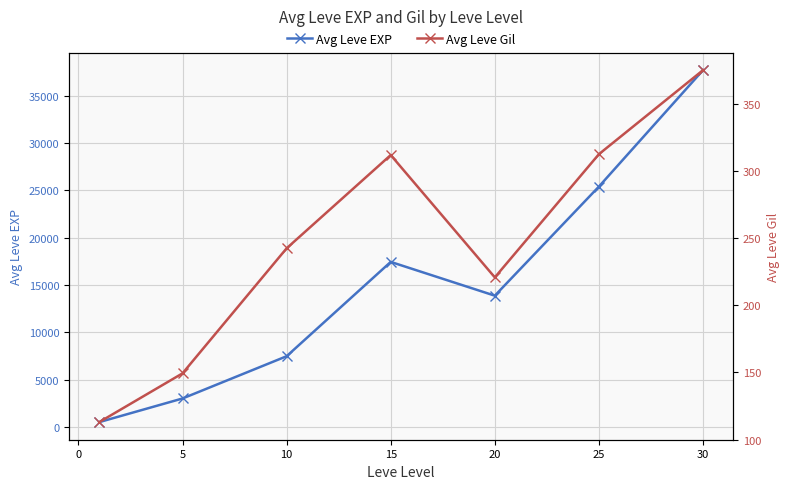

Reading right to left, extract all data points from this chart.

Avg Leve EXP: 37715.0	25410.0	13876.7	17445.0	7475.0	3008.3	510.2
Avg Leve Gil: 375.2	312.7	220.8	312.0	242.5	149.3	113.0